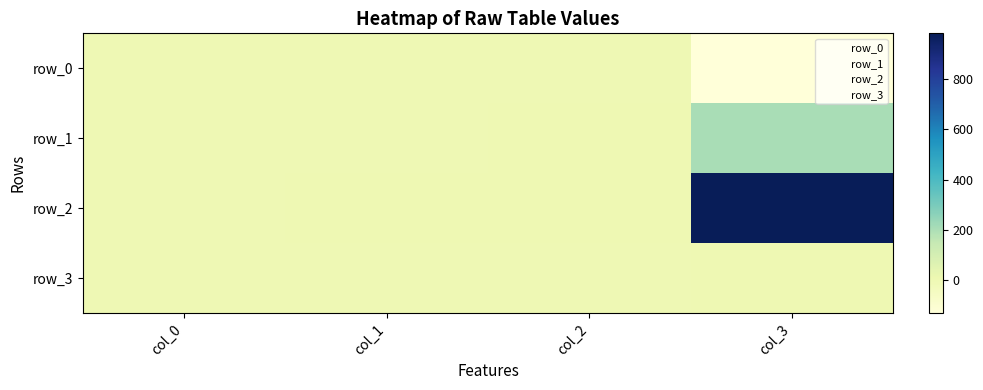

True or false: row_3 has a value of 0.6 at col_2.

False